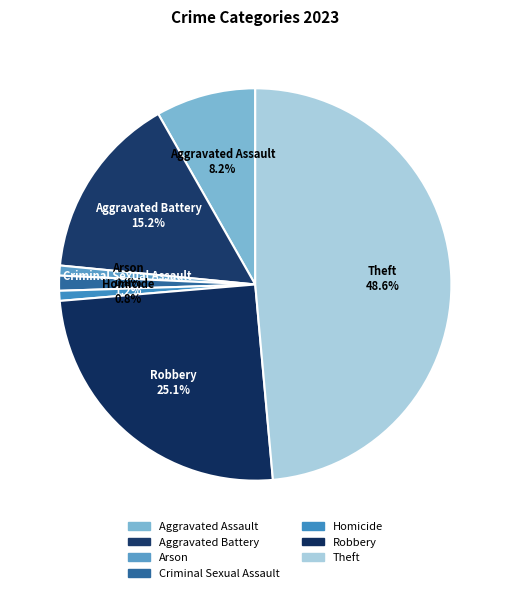

Does Aggravated Assault account for over 50% of the chart?

No